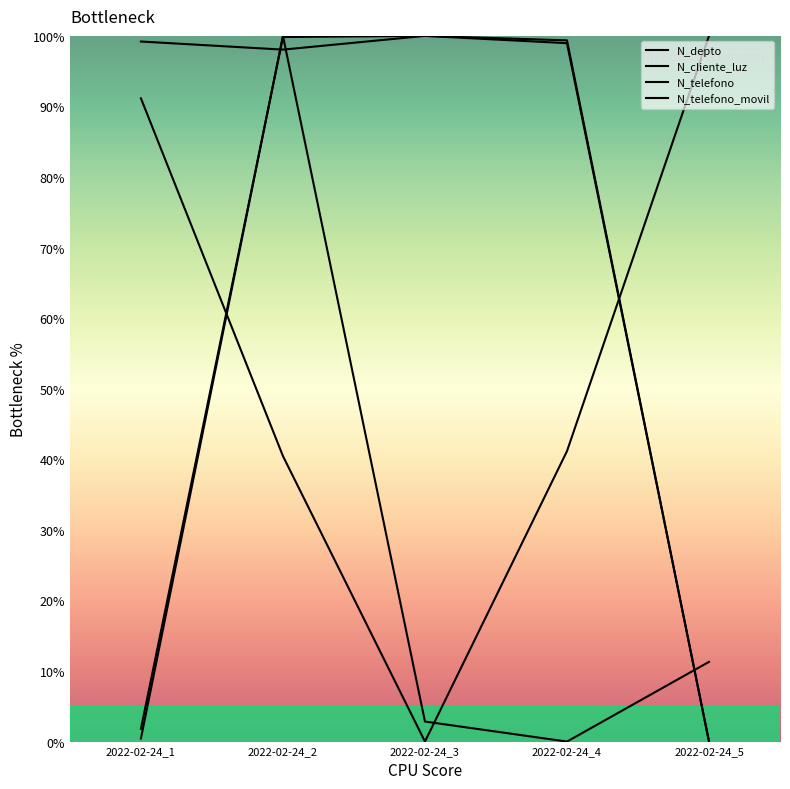

At which label does N_telefono_movil reach its peak?

2022-02-24_3